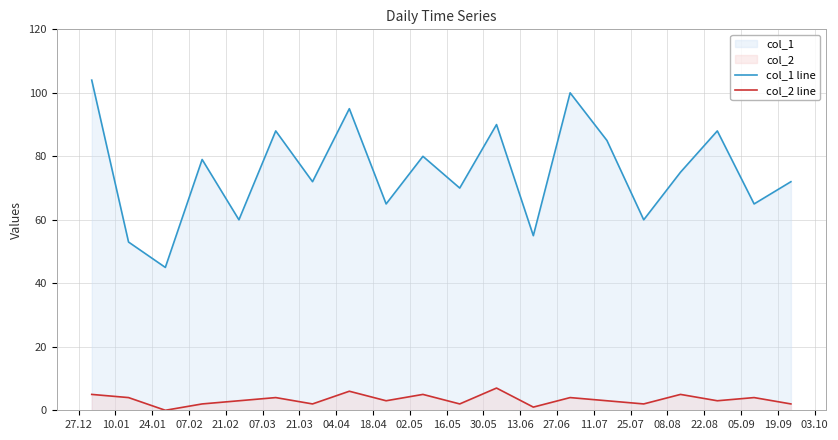

List the series in order of their overall mean, highest first.

col_1 line, col_2 line